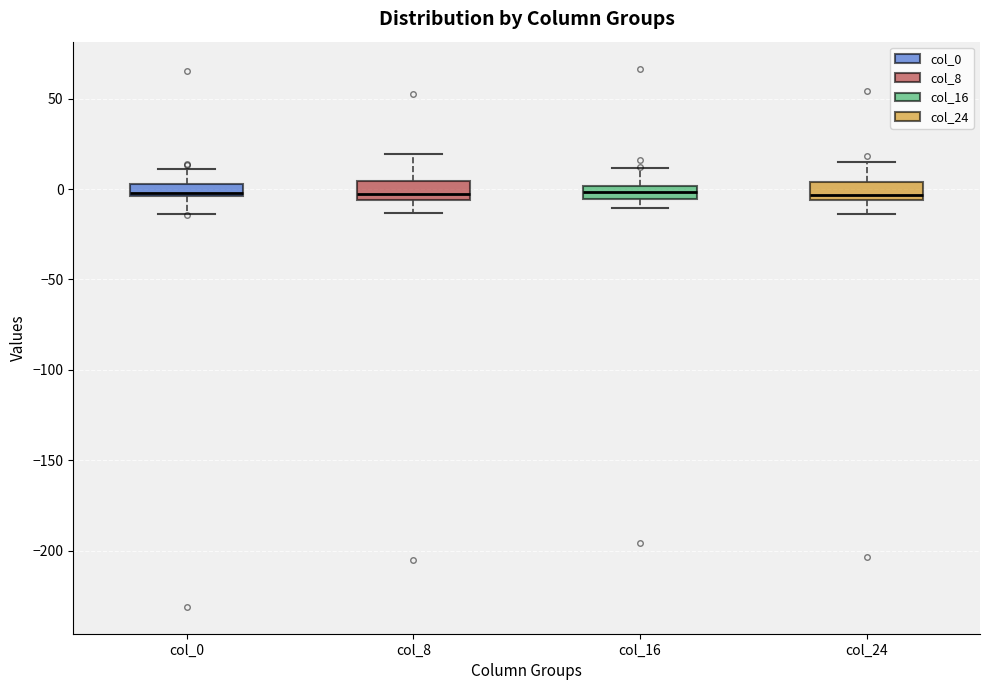

Where does the upper whisker of the box for col_24 end on the y-axis? The values are not printed on the chart, so give them approximately, as read against the axis.

15